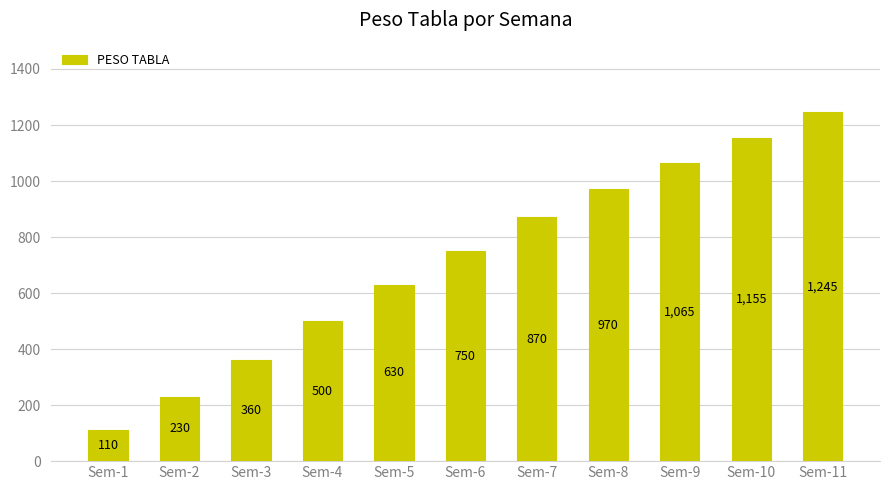

Reading left to right, extract all data points from this chart.

110	230	360	500	630	750	870	970	1065	1155	1245